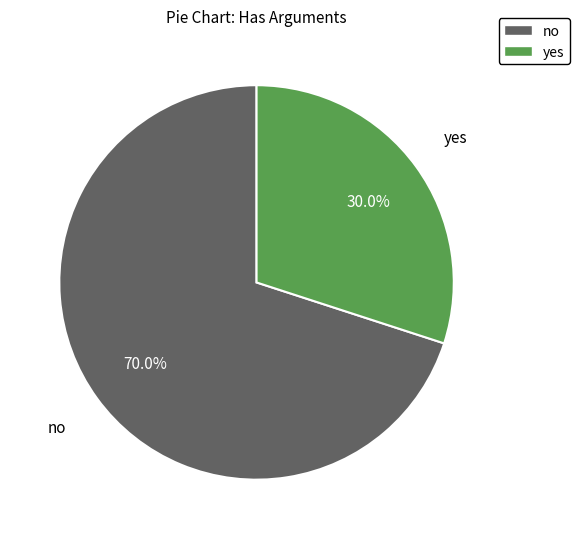

The no slice represents 59% of the pie. True or false?

False